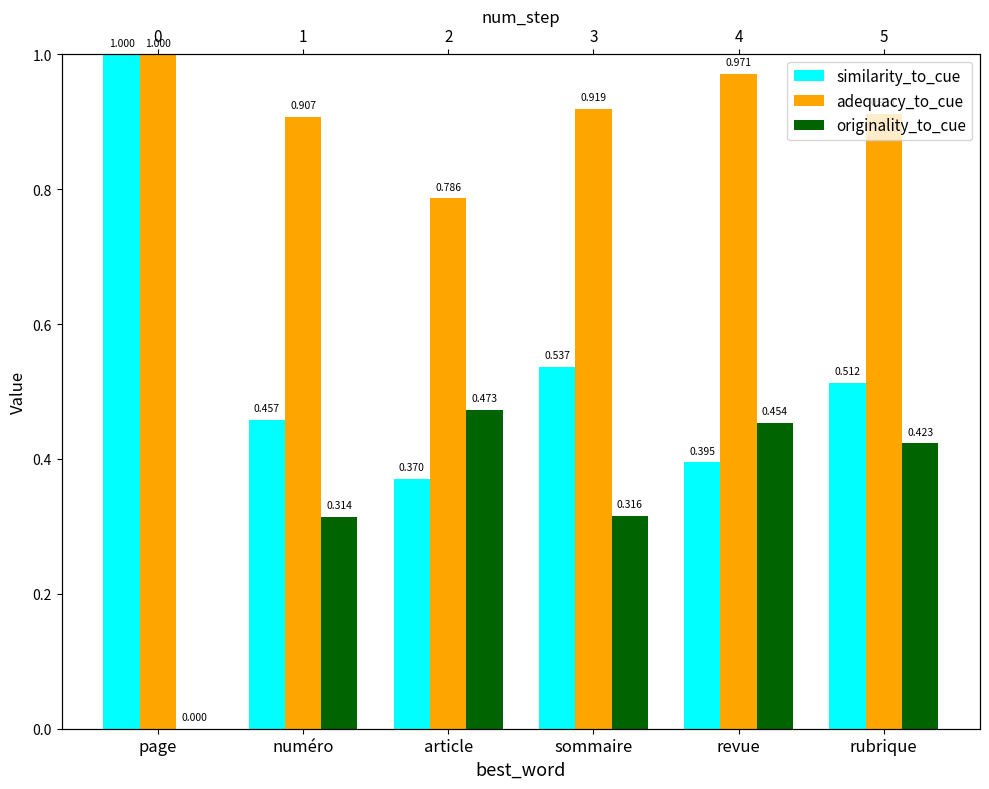

Reading right to left, transcribe all the data shown in this chart.

similarity_to_cue: rubrique=0.5	revue=0.4	sommaire=0.5	article=0.4	numéro=0.5	page=1.0
adequacy_to_cue: rubrique=0.9	revue=1.0	sommaire=0.9	article=0.8	numéro=0.9	page=1.0
originality_to_cue: rubrique=0.4	revue=0.5	sommaire=0.3	article=0.5	numéro=0.3	page=0.0